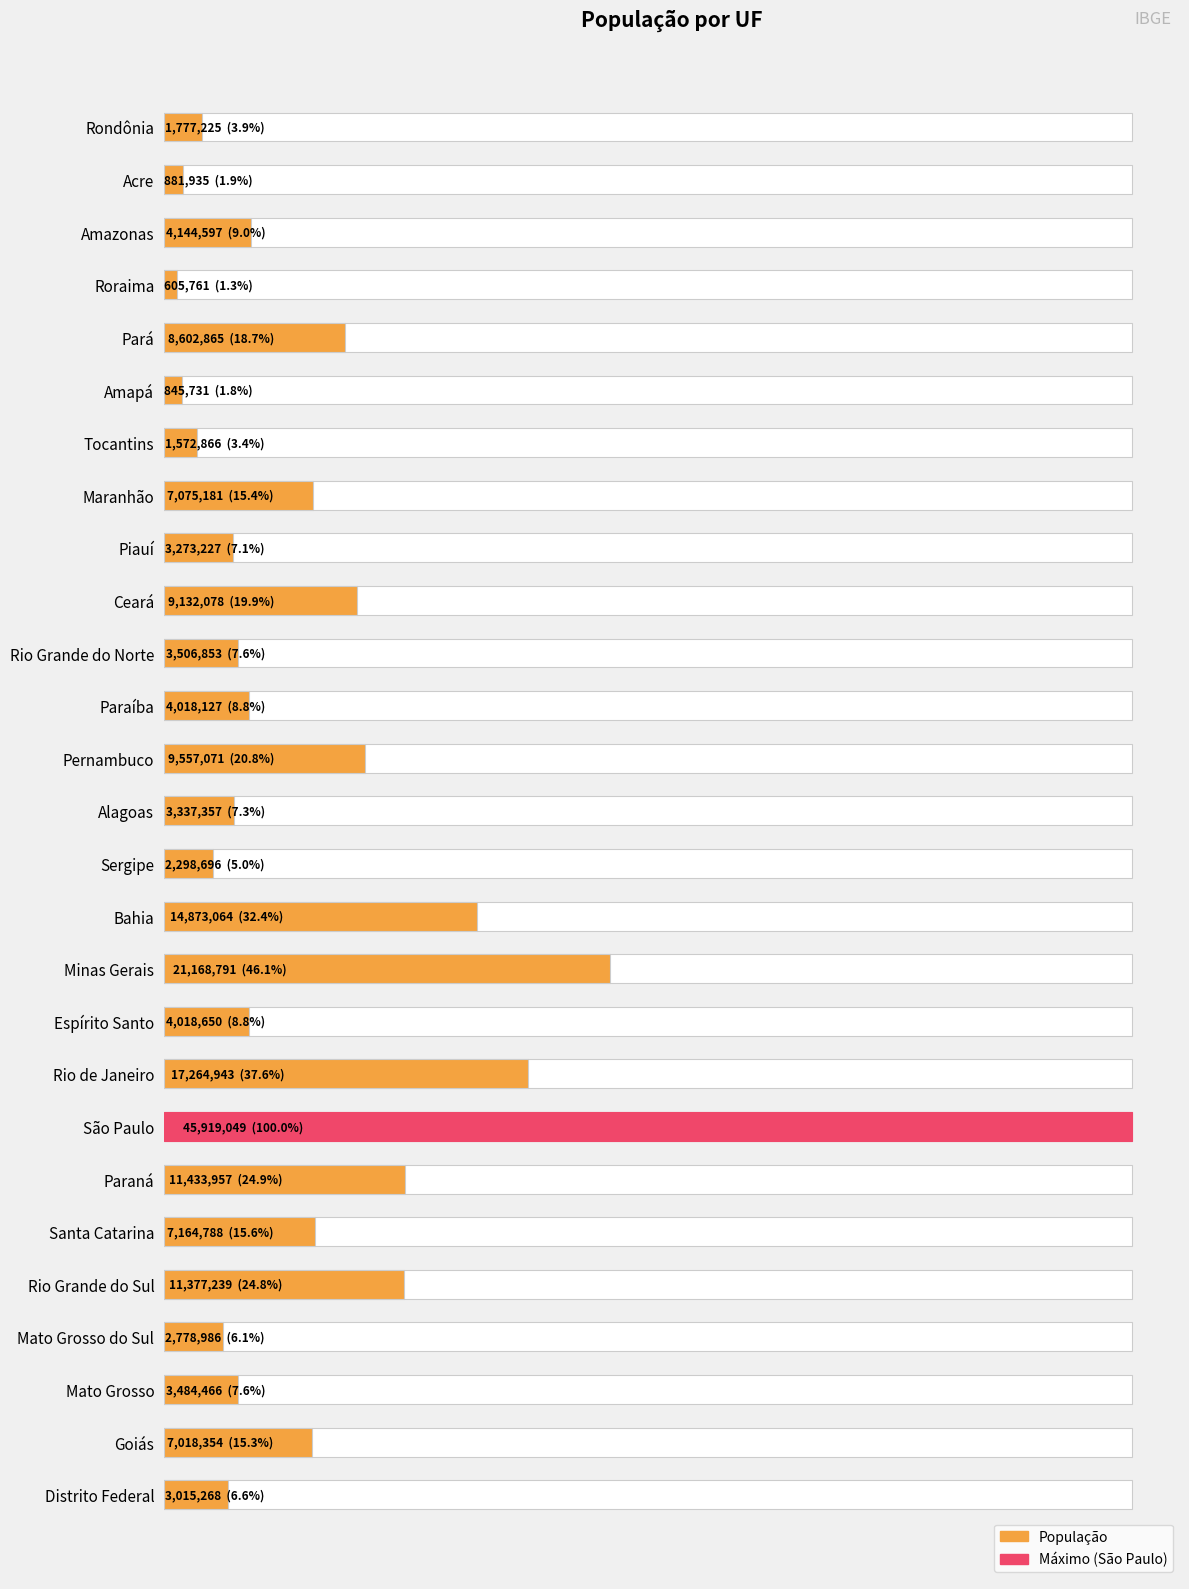

List the labels in order of value, smallest first.

Roraima, Amapá, Acre, Tocantins, Rondônia, Sergipe, Mato Grosso do Sul, Distrito Federal, Piauí, Alagoas, Mato Grosso, Rio Grande do Norte, Paraíba, Espírito Santo, Amazonas, Goiás, Maranhão, Santa Catarina, Pará, Ceará, Pernambuco, Rio Grande do Sul, Paraná, Bahia, Rio de Janeiro, Minas Gerais, São Paulo